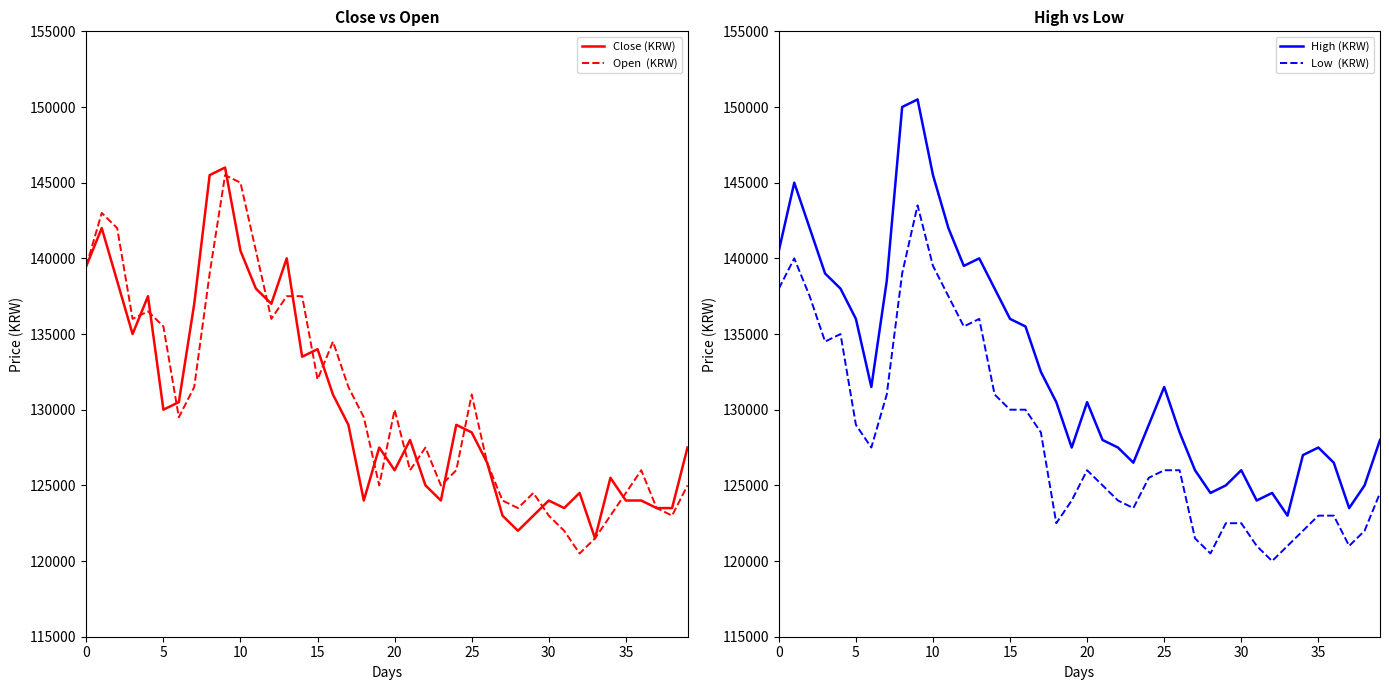

How many lines are shown in the chart?

4